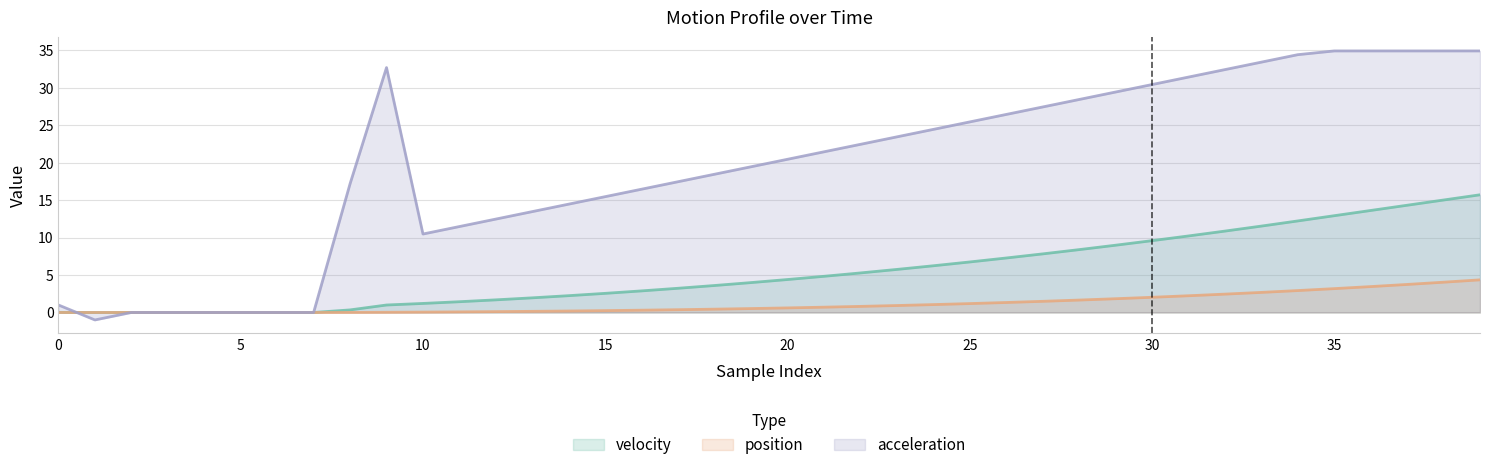

After their last crossing, which series has the higher values: velocity or position?

velocity